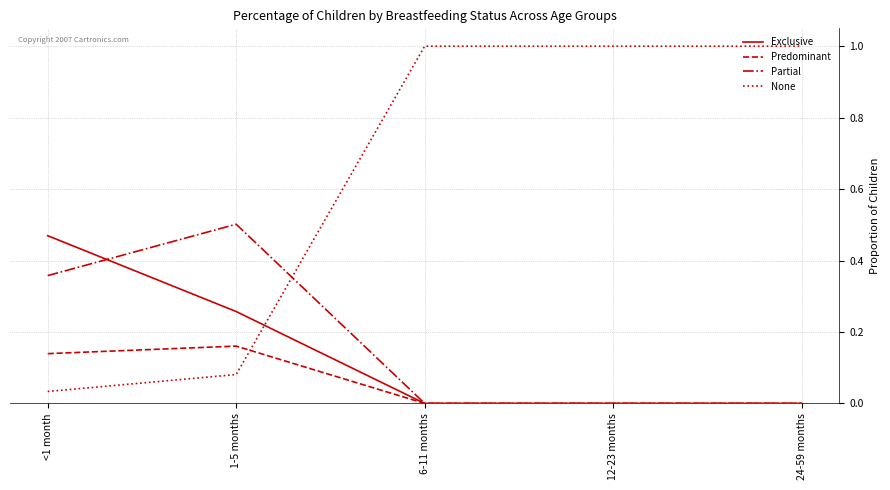

What are all the series names shown in the legend?

Exclusive, Predominant, Partial, None